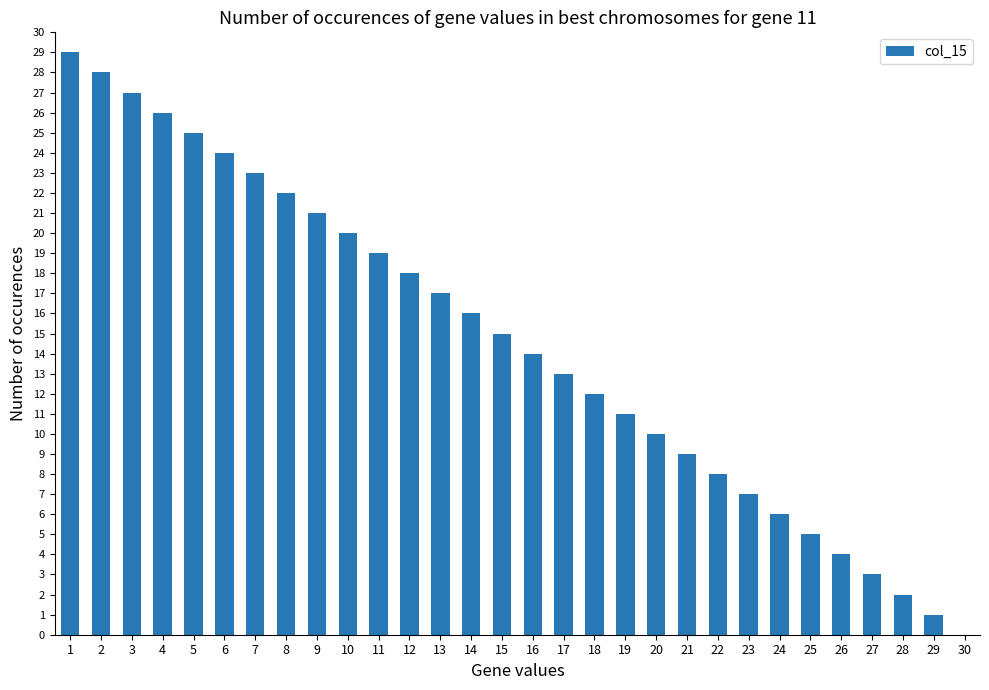

Approximately how many times larger is the value at 7 compared to 19?

2.1